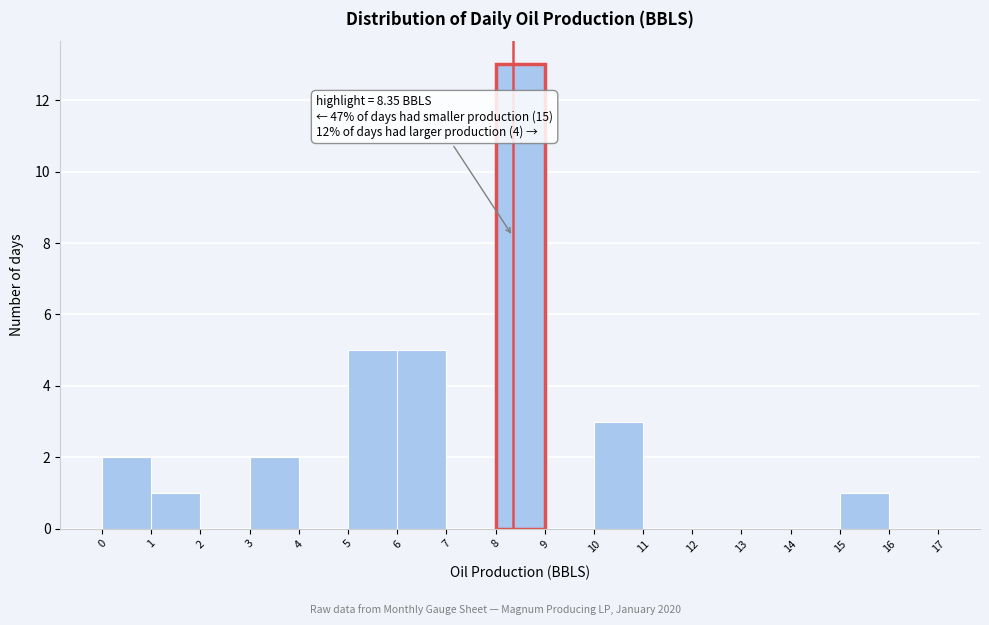

Which range on the x-axis has the tallest bar?

8 to 9